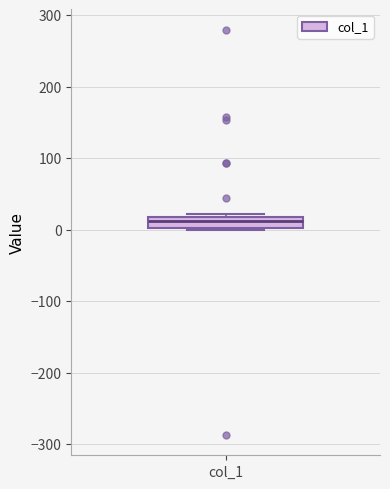

Where is the upper edge of the box for col_1 on the y-axis? The values are not printed on the chart, so give them approximately, as read against the axis.

20